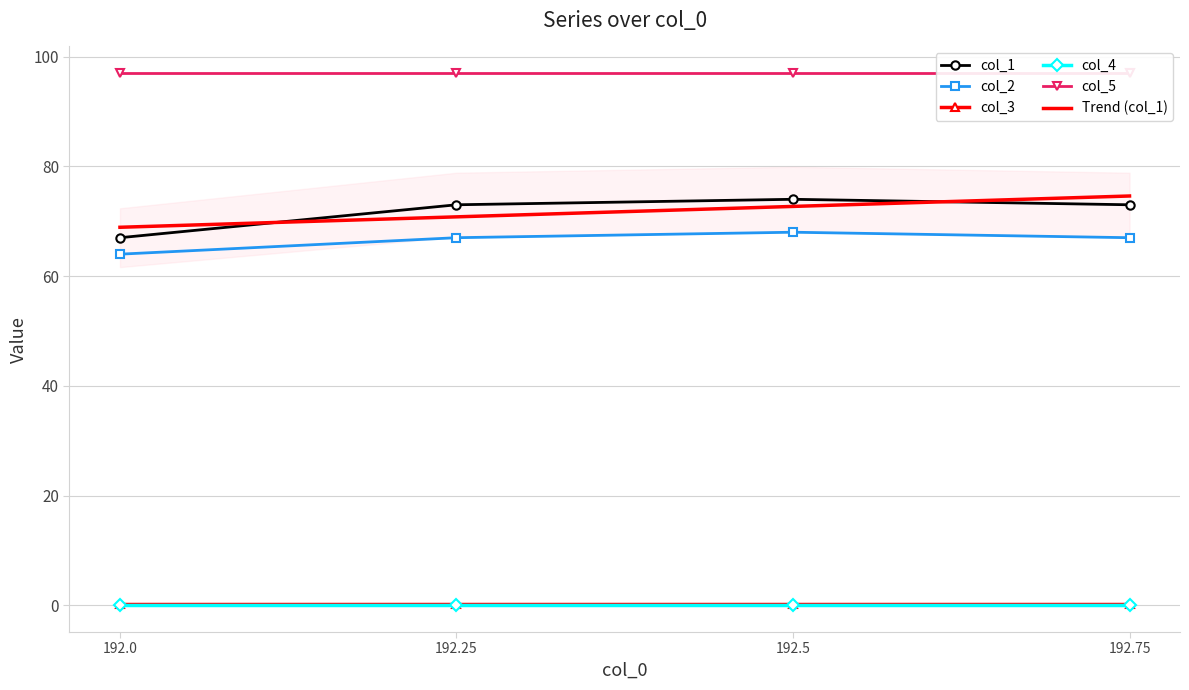

Does the chart have visible grid lines?

Yes